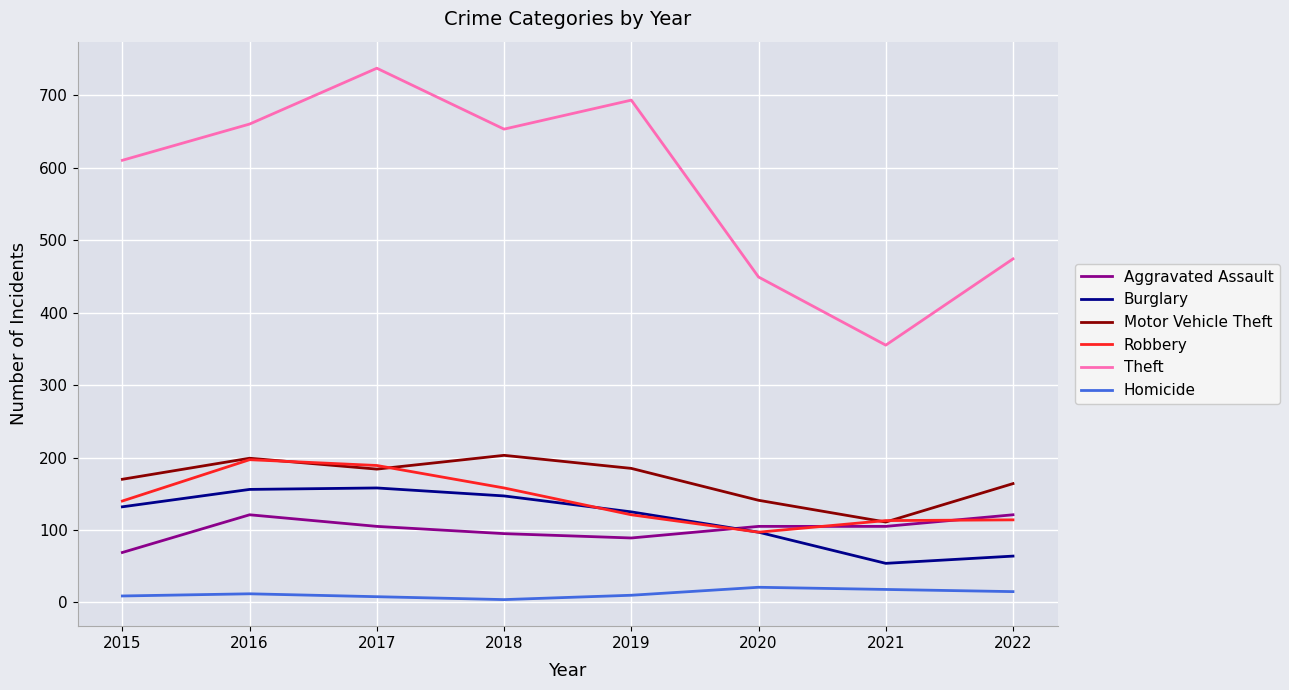

Is the value of Aggravated Assault at 2017 greater than the value of Homicide at 2018?

Yes